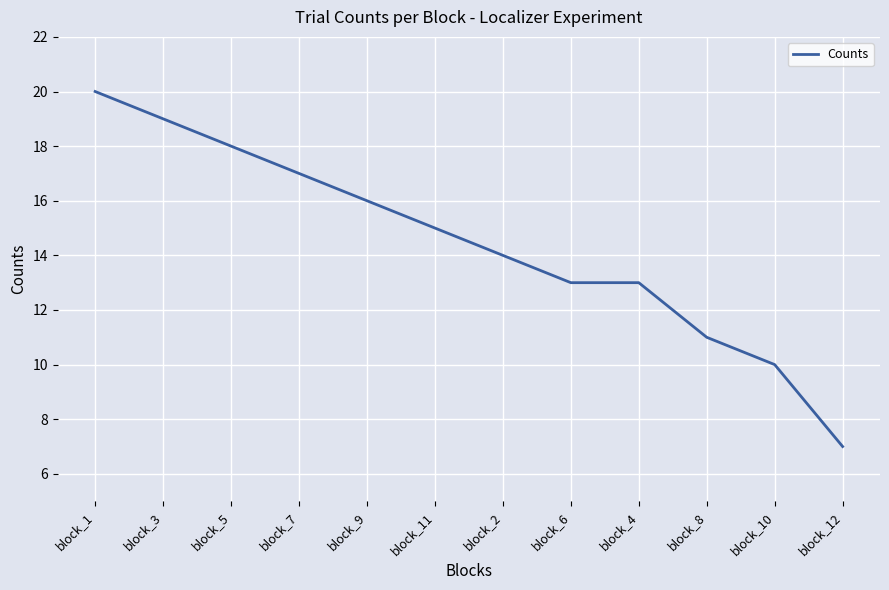

At which category does the chart reach its minimum across all series?

block_12